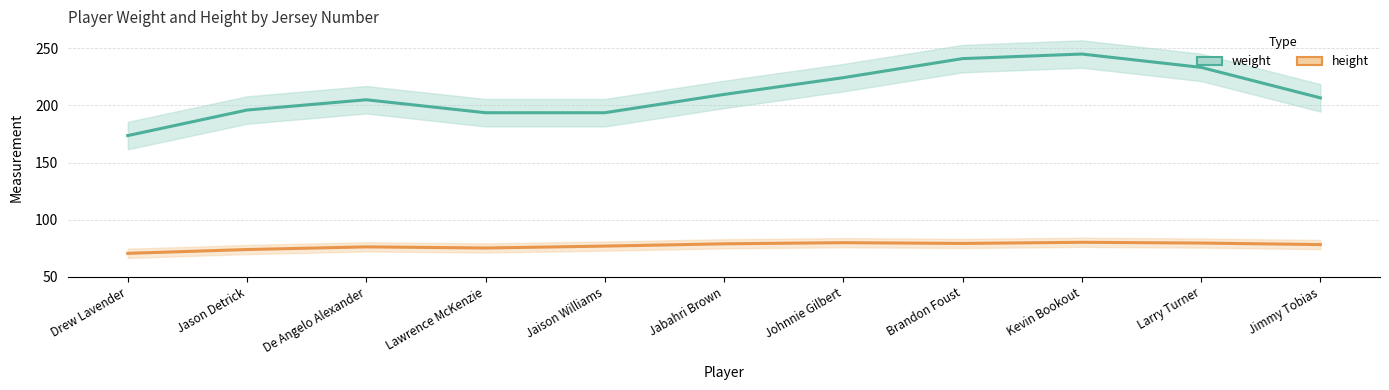

What is the label of the 7th point from the left?

Johnnie Gilbert